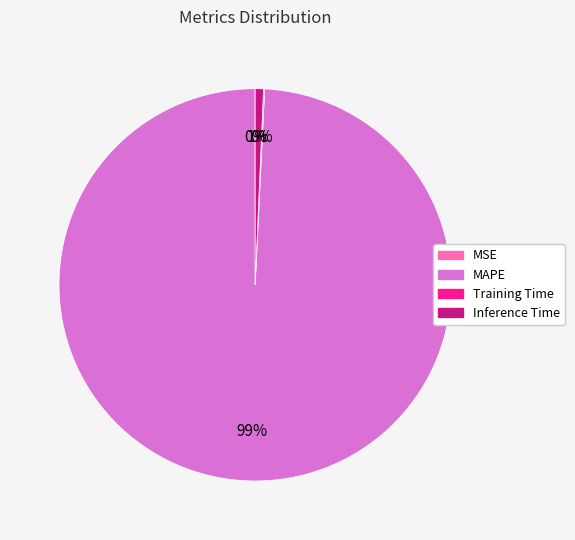

Which category accounts for the majority?

MAPE